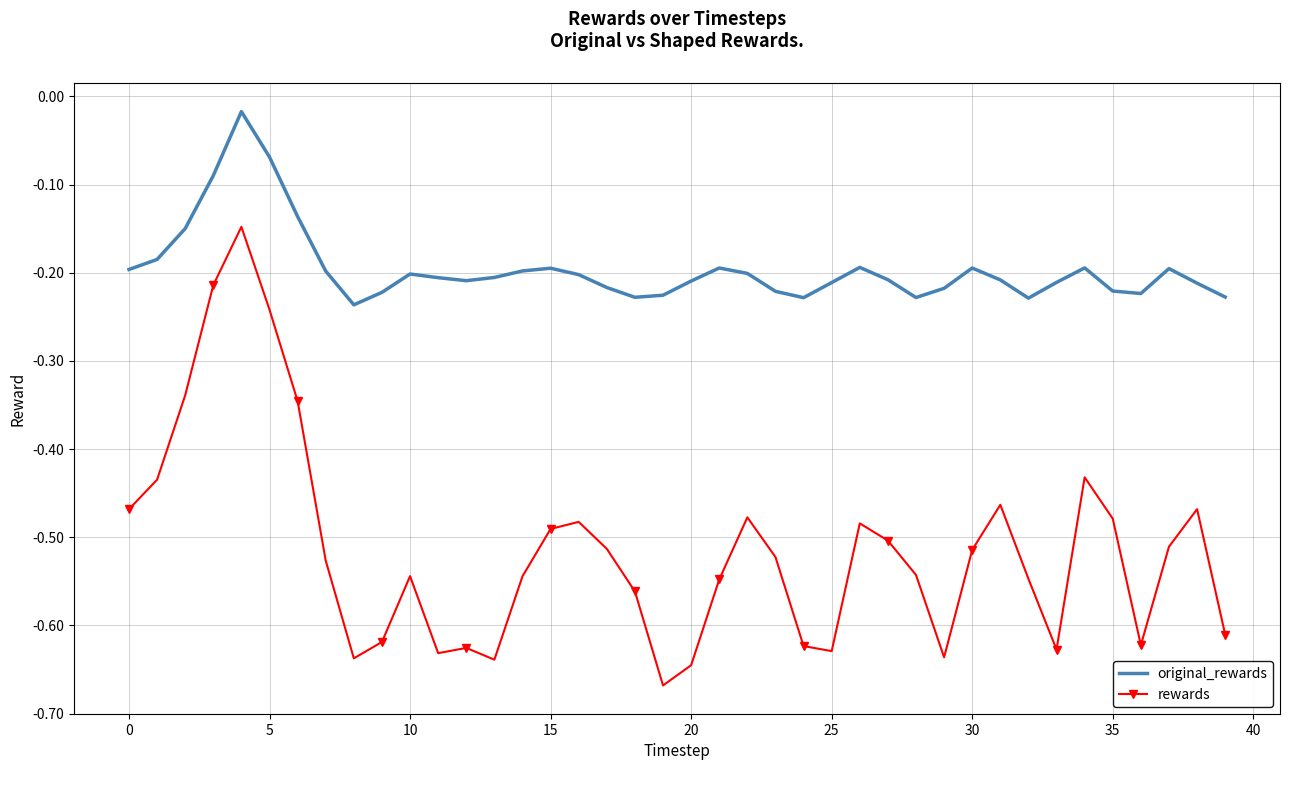

Which series has the largest total across all categories?

original_rewards